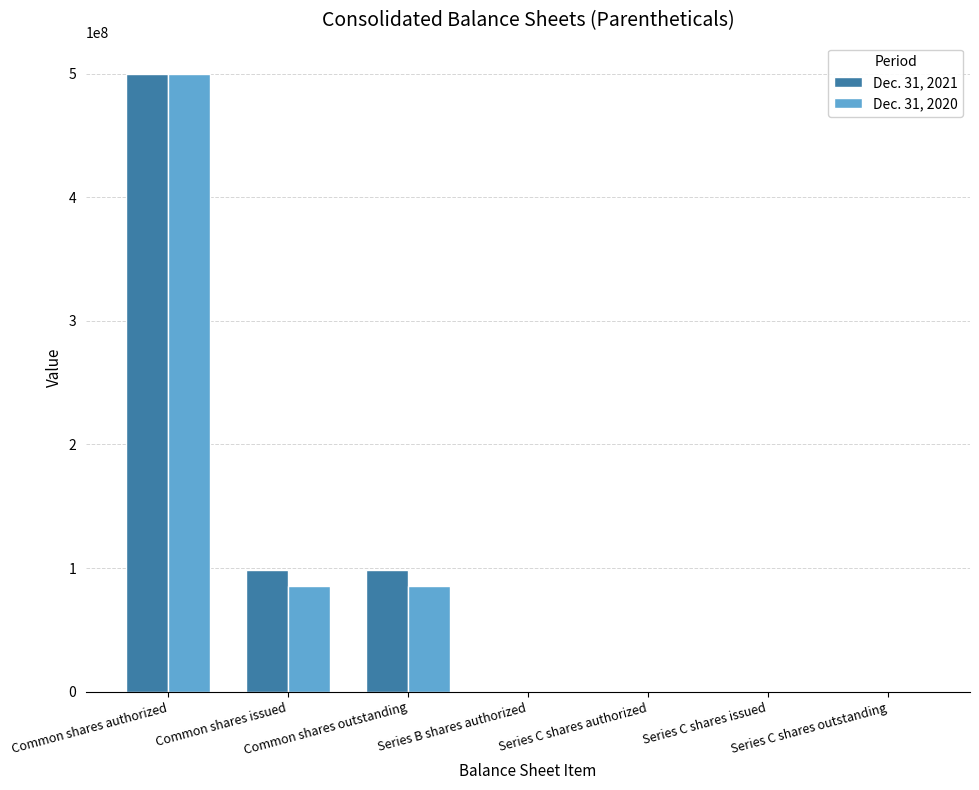

What is the average value of the Dec. 31, 2020 series?

95755742